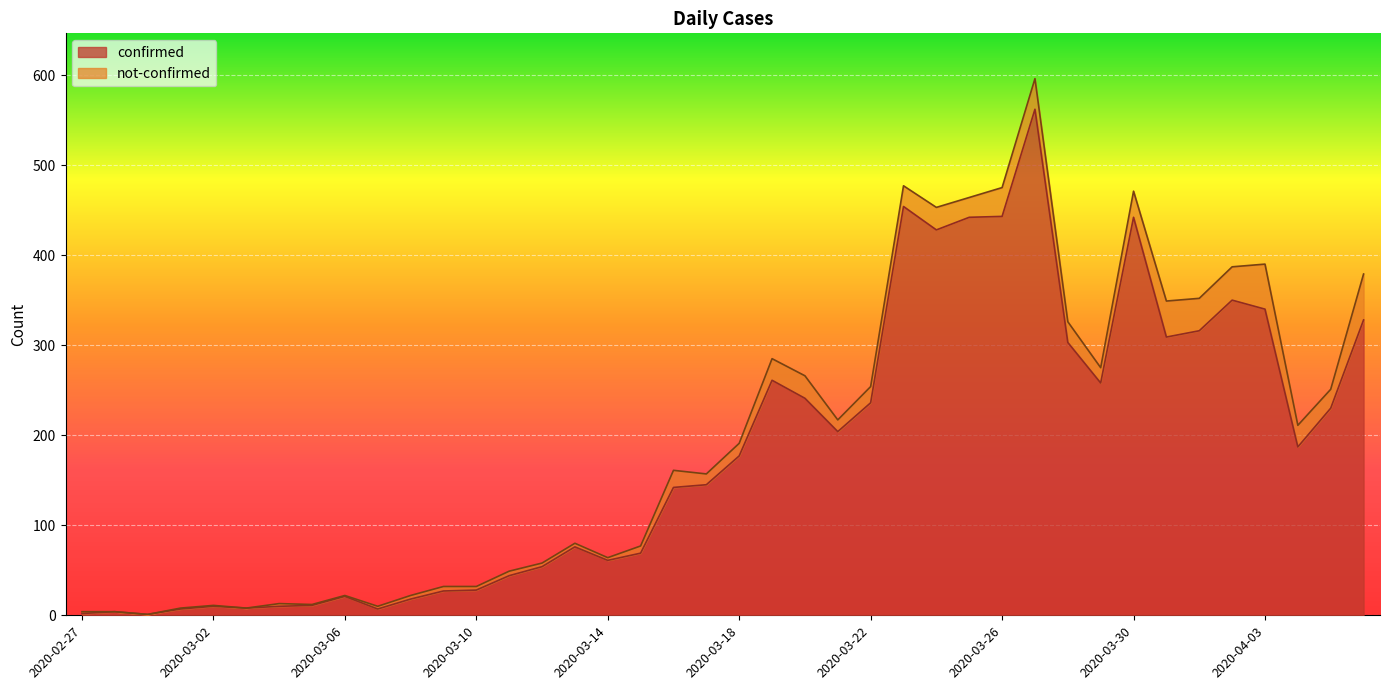

How many categories are shown in the chart?

40